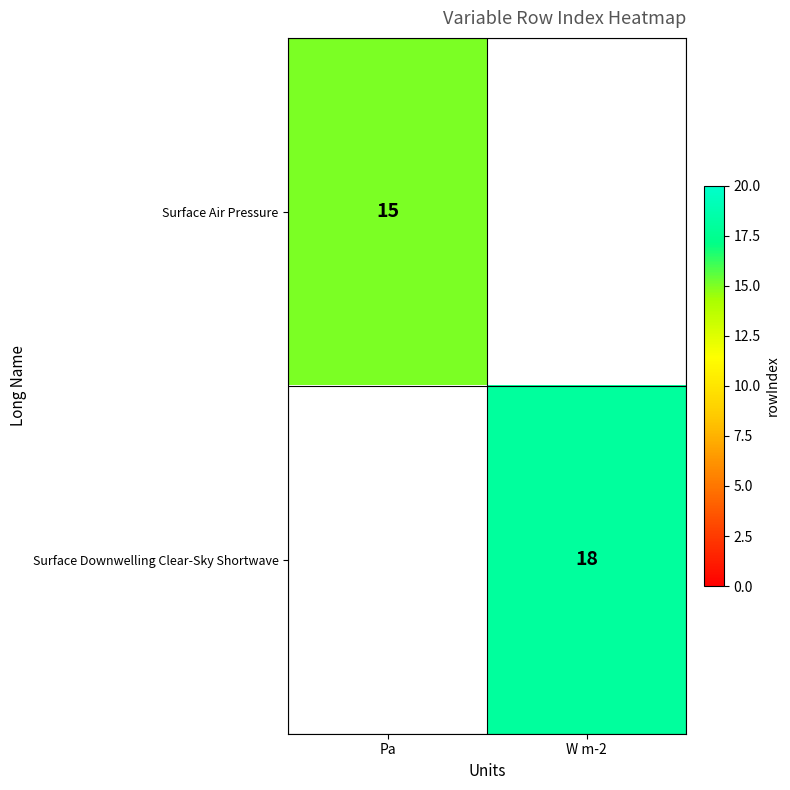

Count the number of categories in the chart.

2